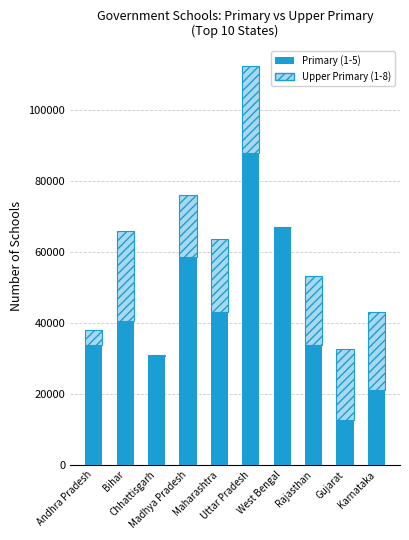

What are all the series names shown in the legend?

Primary (1-5), Upper Primary (1-8)